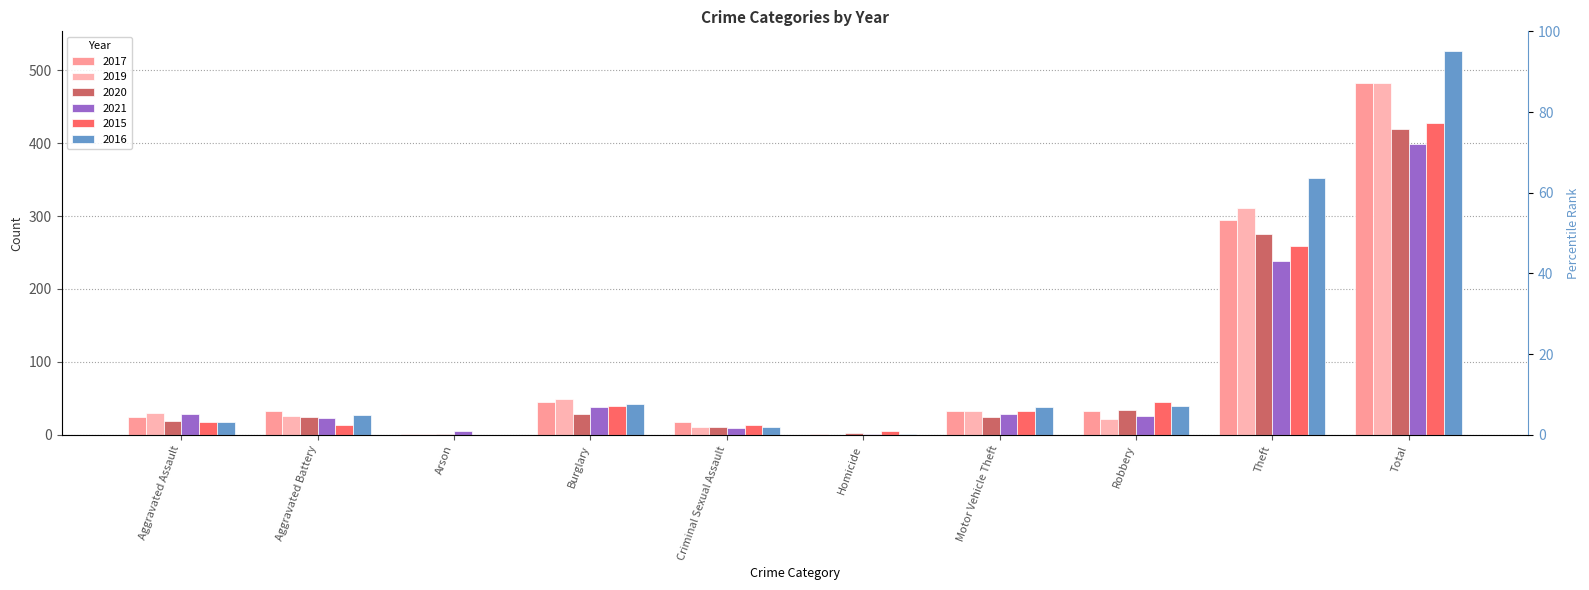

What position from the right is Homicide?

5